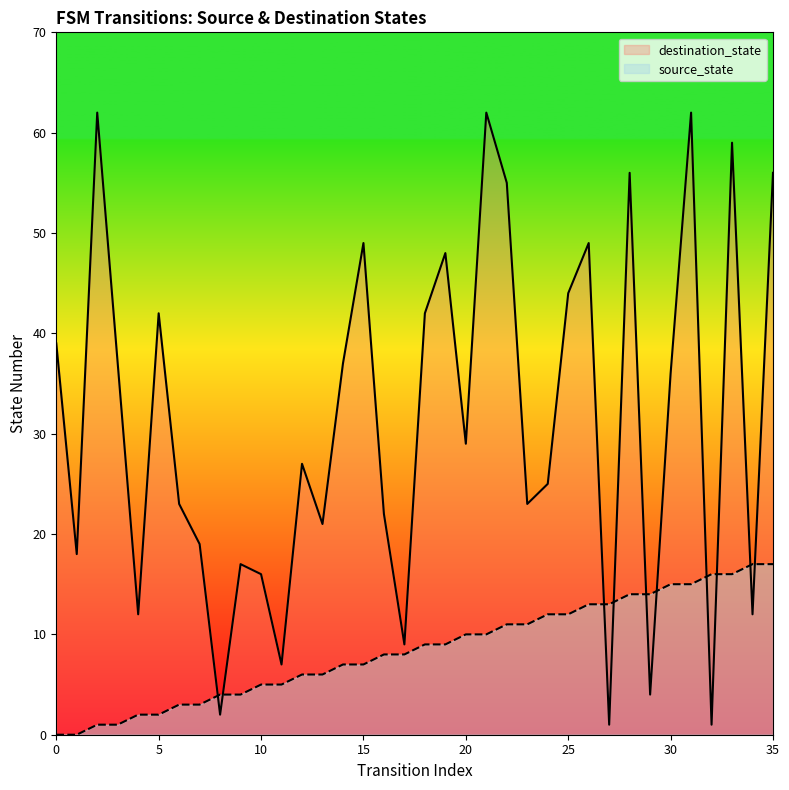

At which label is destination_state closest to 31?

20